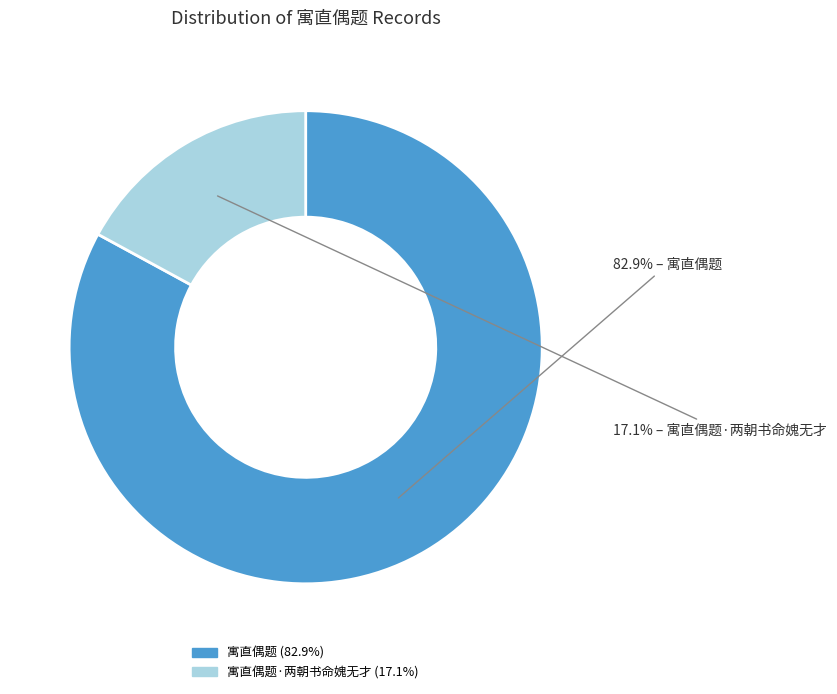

Does any single category account for the majority?

Yes